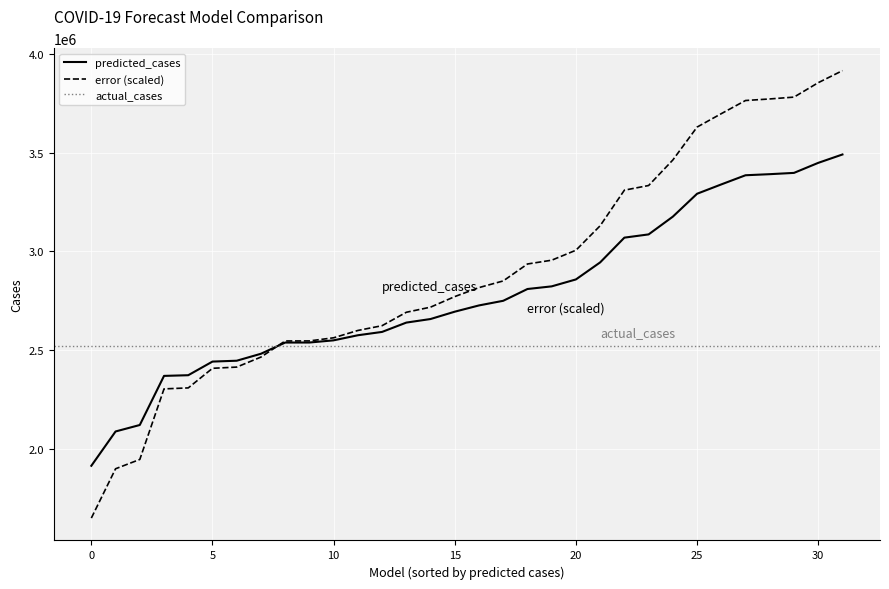

Between USACE-ERDC_SEIR and CovidAnalytics-DELPHI, which series saw the biggest shift?

error